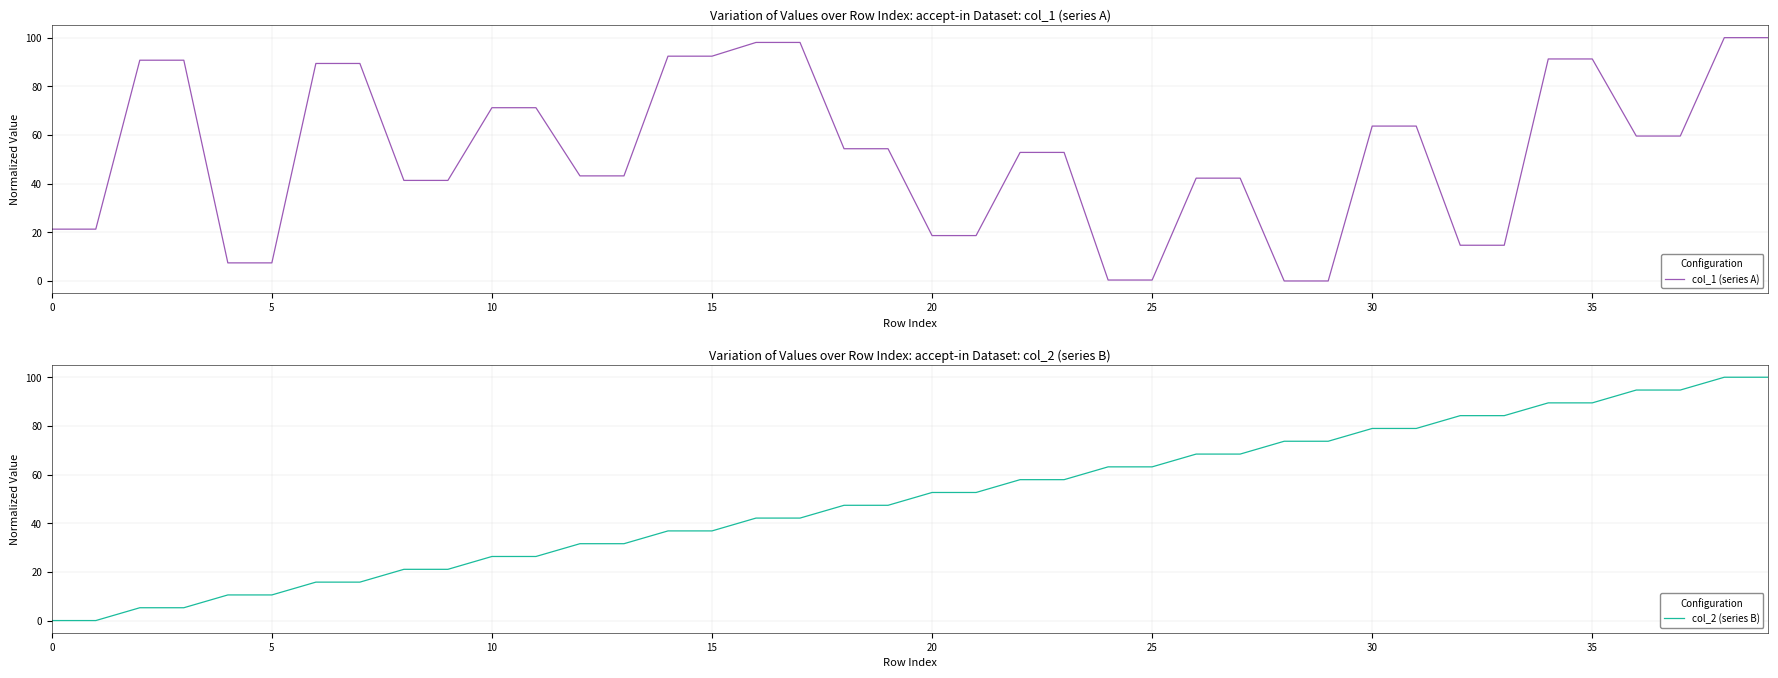

What is the sum of the col_2 (series B) values at 19 and 15?

84.2